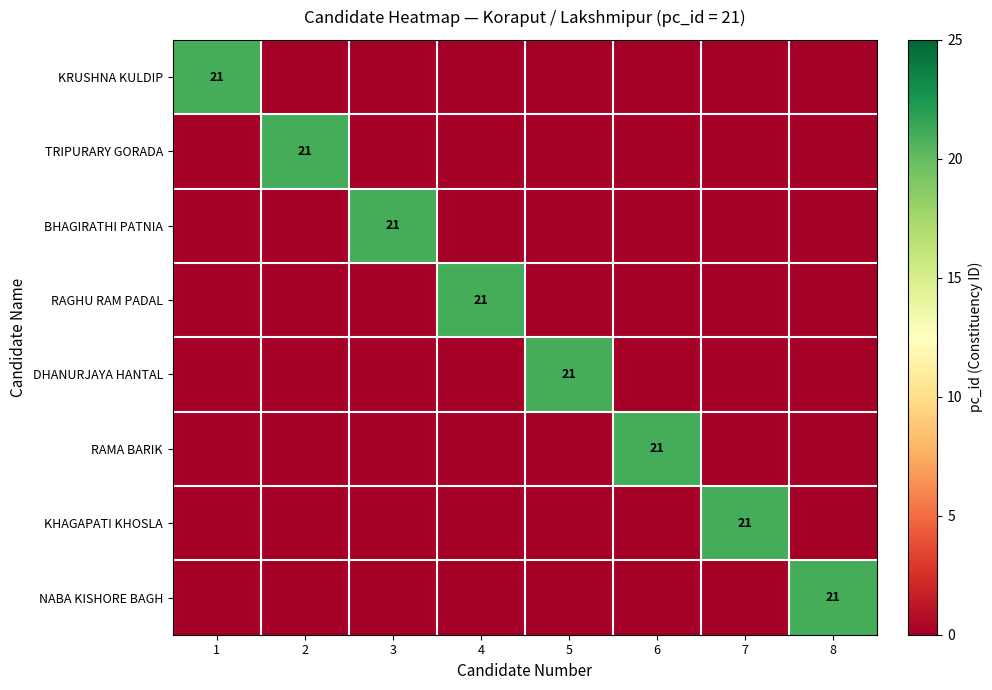

The value of RAGHU RAM PADAL at 4 is 30. True or false?

False